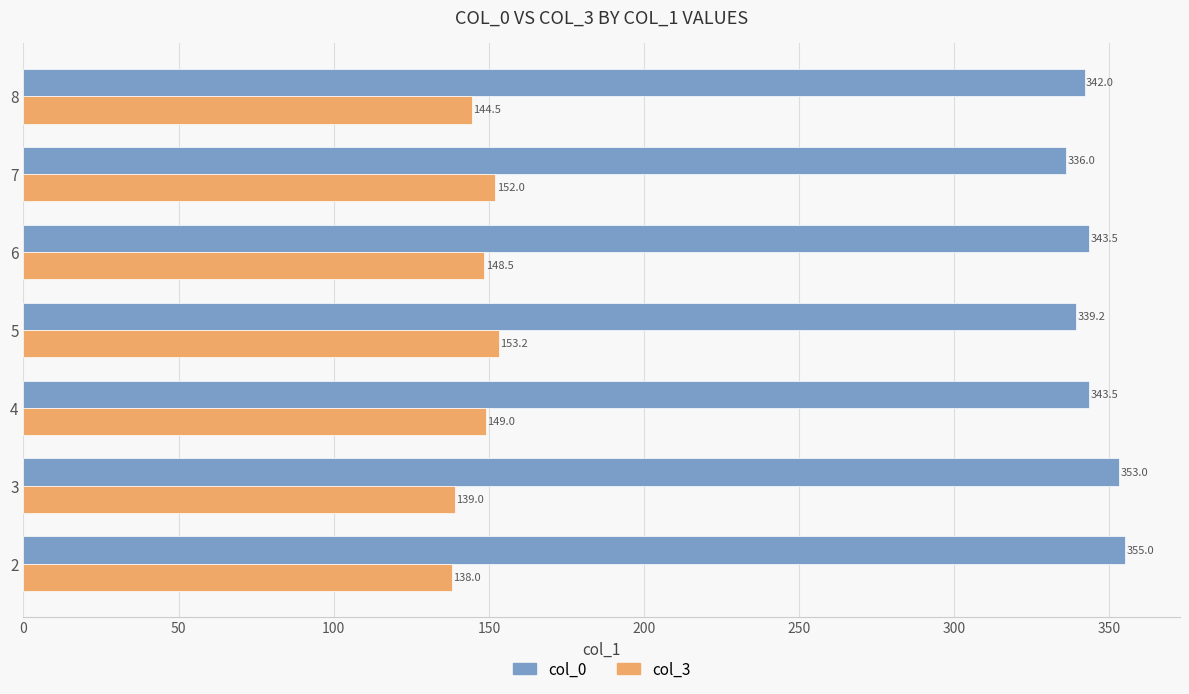

List the series in order of their peak value, lowest first.

col_3, col_0